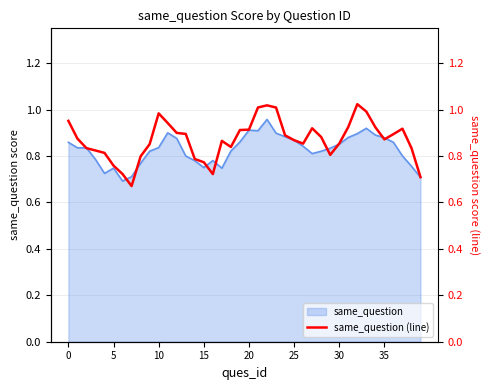

Does the chart have visible grid lines?

Yes